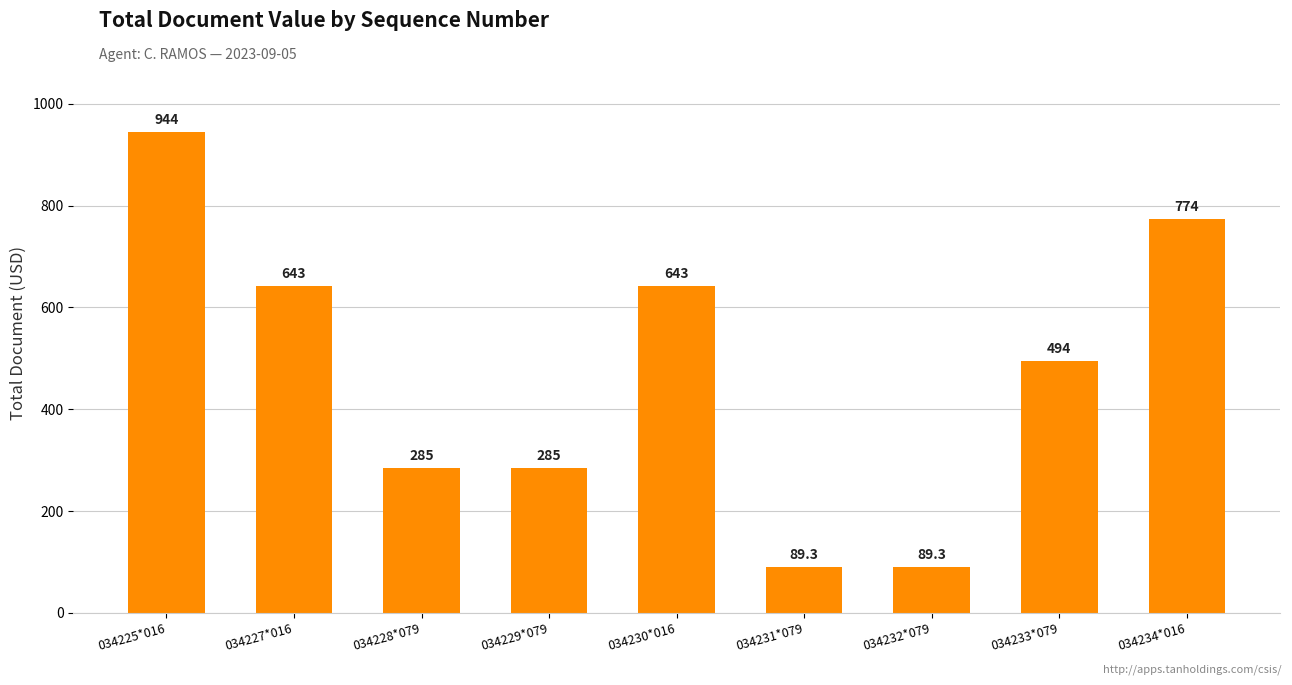

At which label does the data first exceed 494?

034225*016